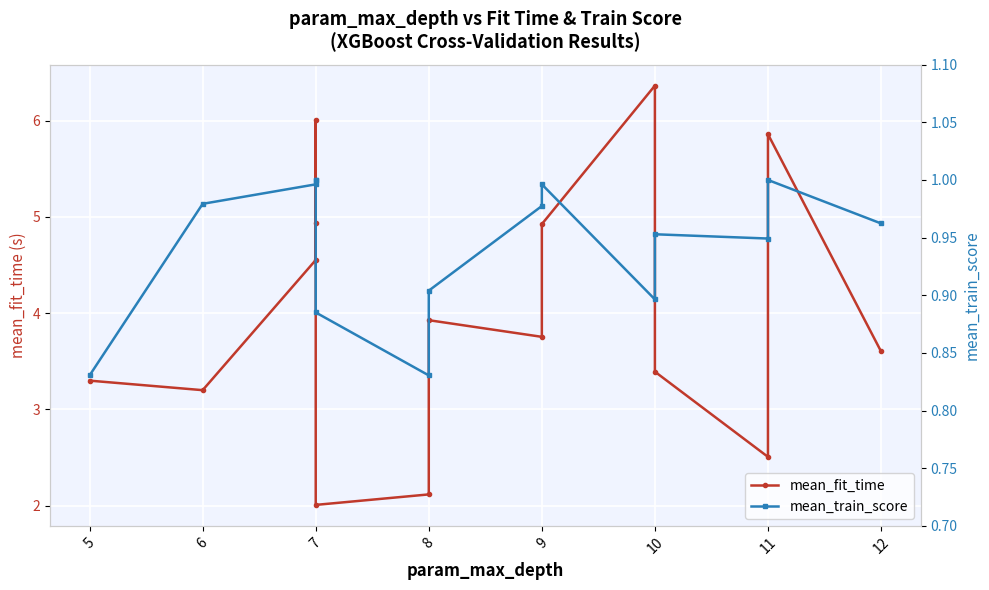

True or false: mean_train_score and mean_fit_time cross at least once.

False